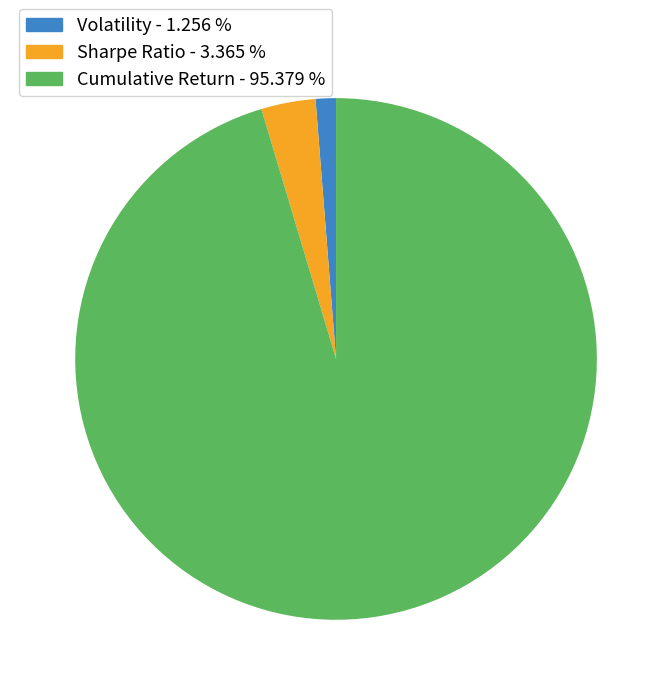

Count the number of slices in the pie.

3